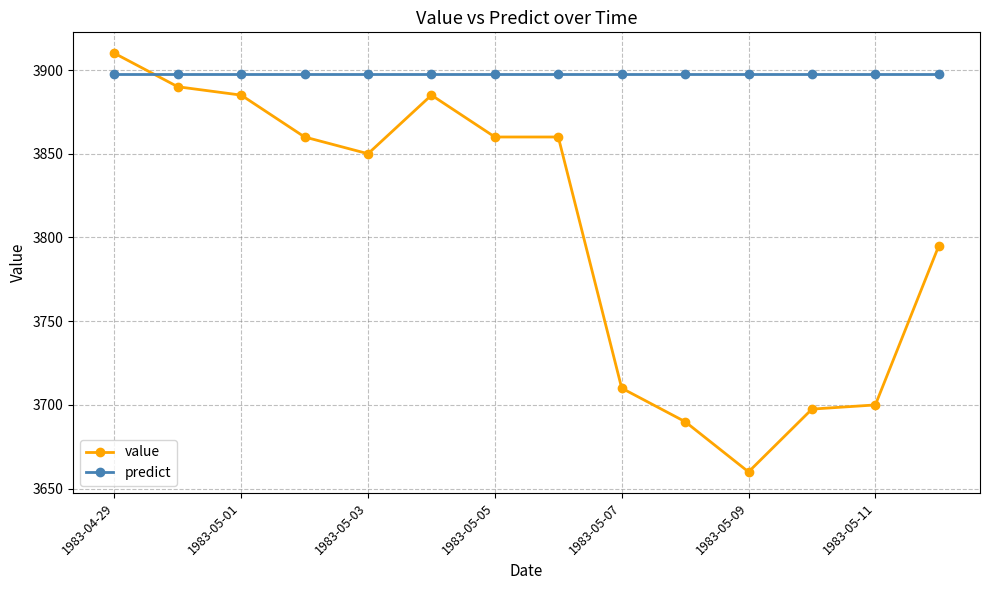

What is the value of the predict point at the 6th from the left?

3897.5